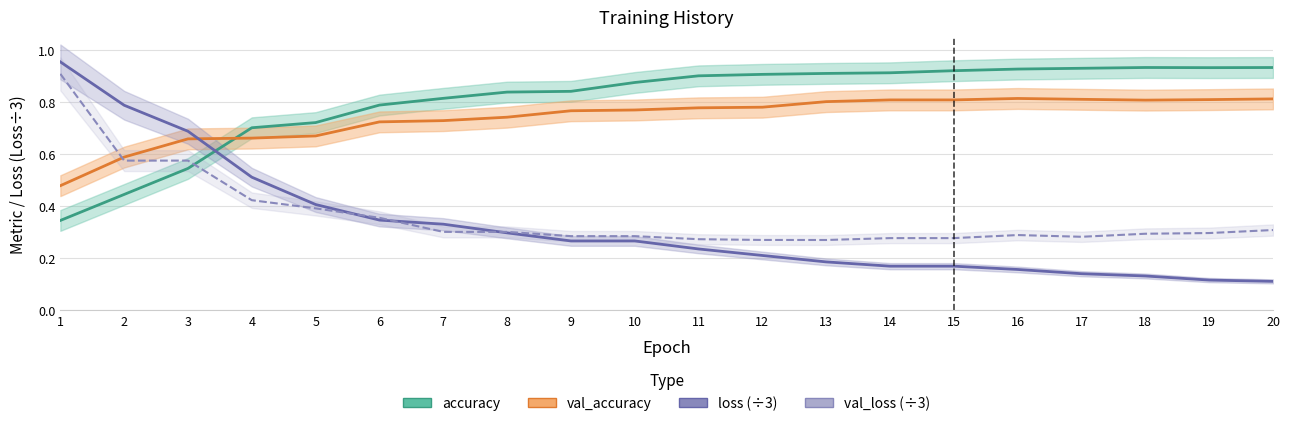

What is the value of the val_accuracy point at the 3rd from the left?

0.7